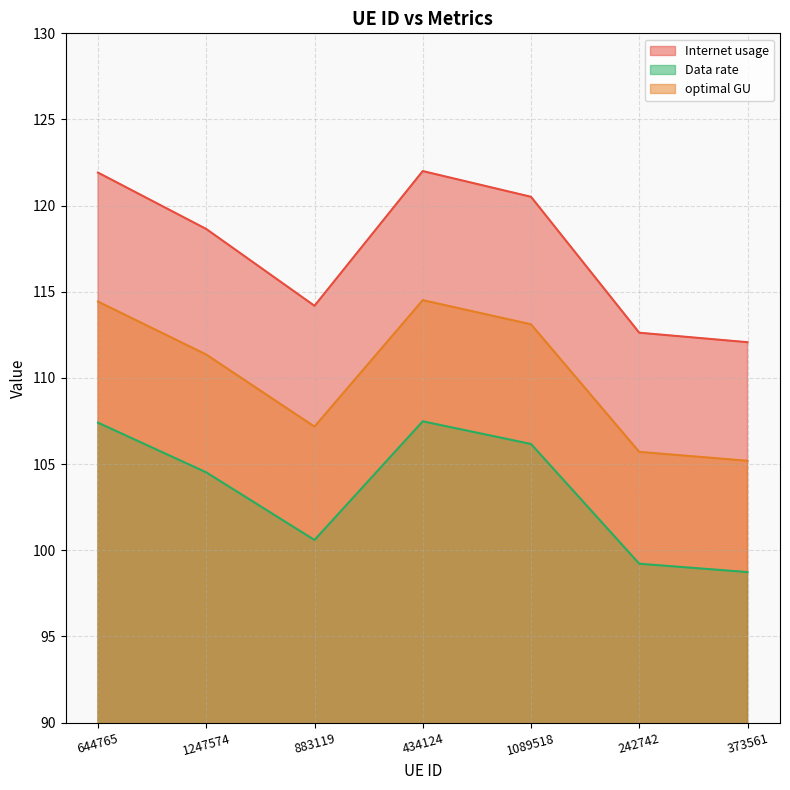

Is it true that optimal GU equals 114.5 at 434124?

True